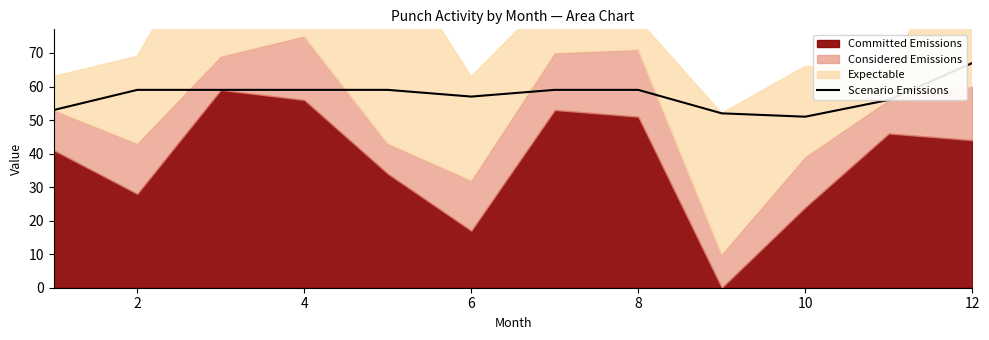

True or false: Scenario Emissions has a value of 51 at 10.

True